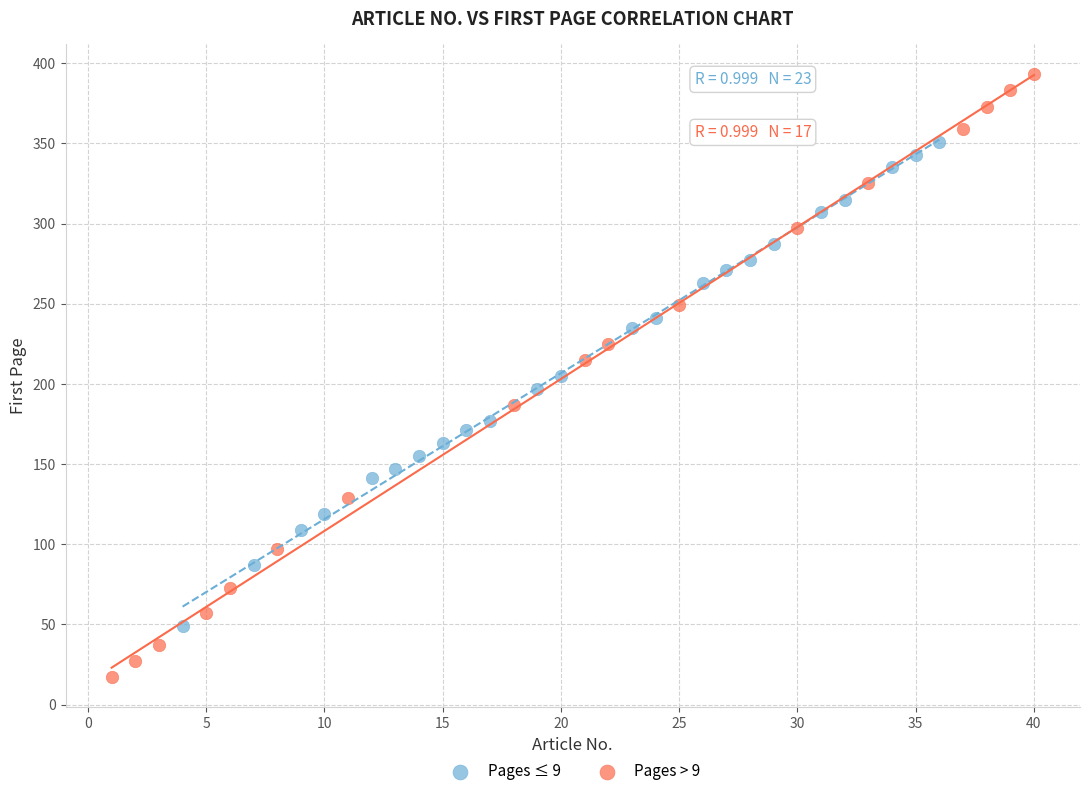

Which series has the widest spread of Y values?

Pages > 9